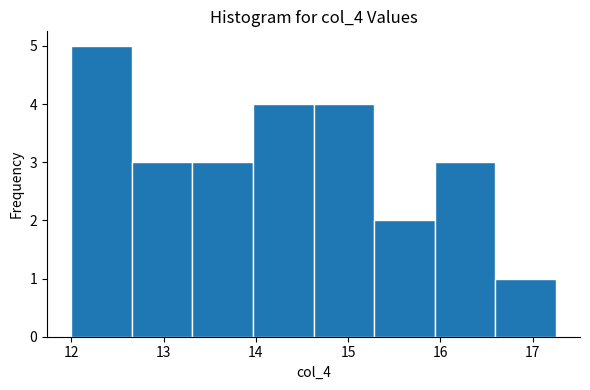

Over which range of the x-axis is the bar tallest?

12.0 to 12.7